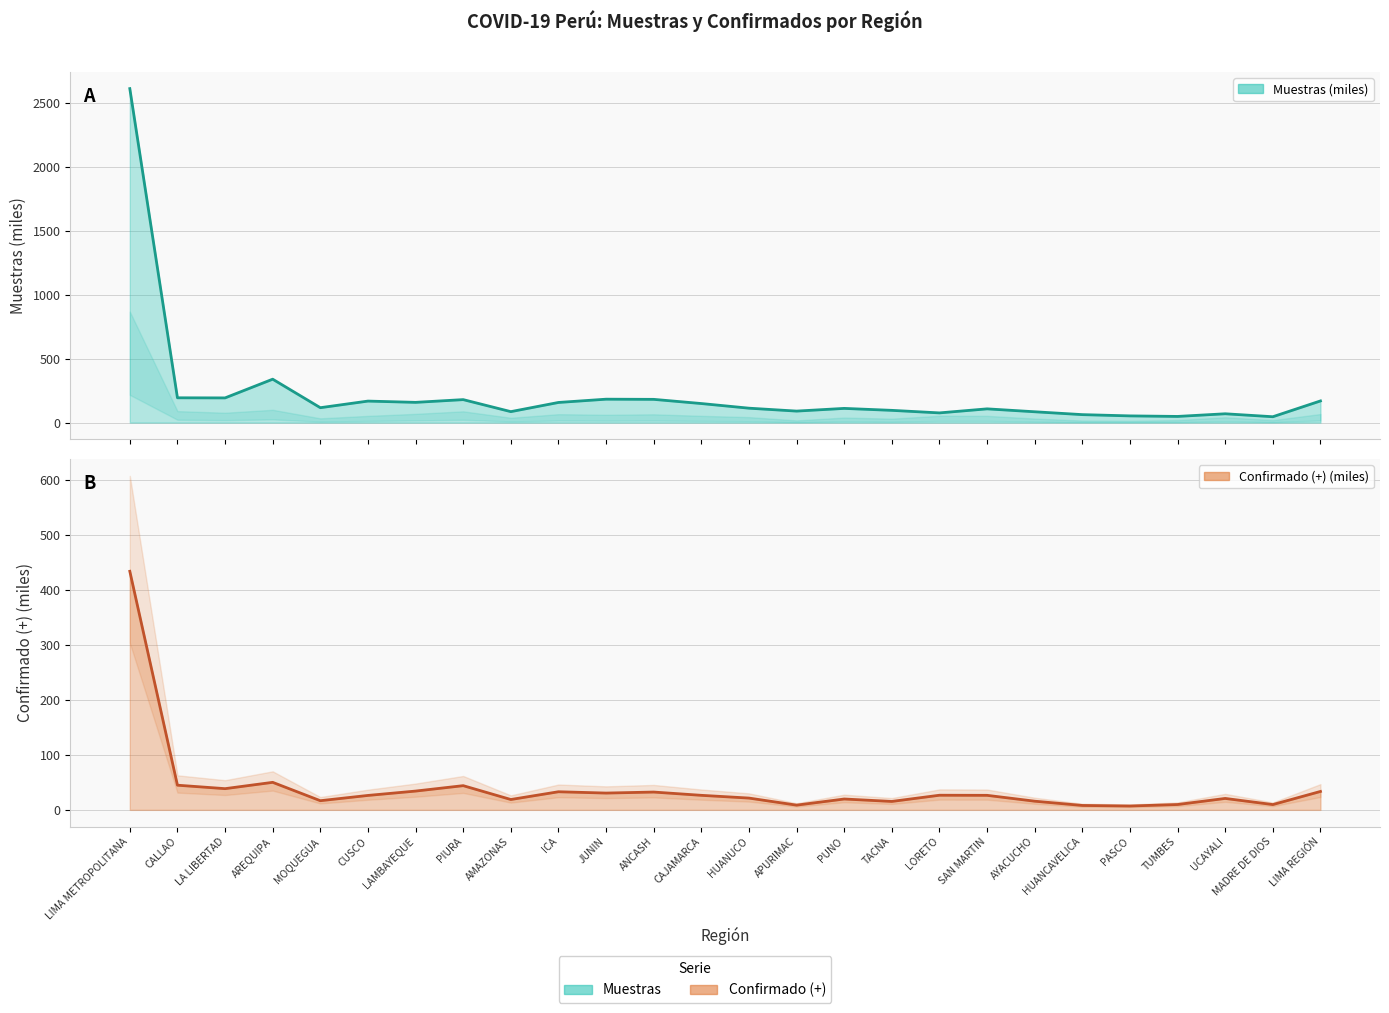

Is it true that Muestras (miles) equals 110.7 at HUANCAVELICA?

False